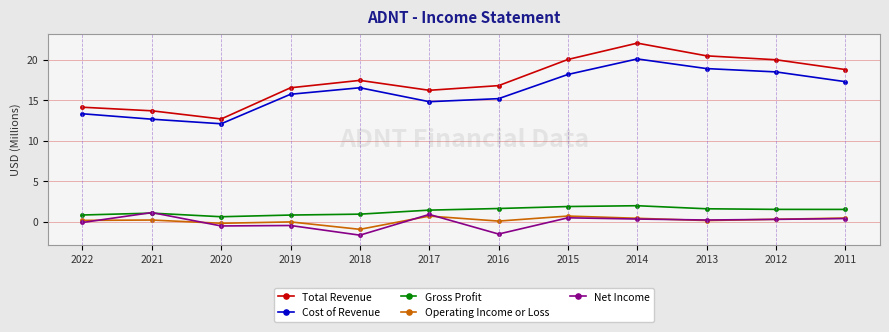

Where is the first local maximum for Cost of Revenue?

2018